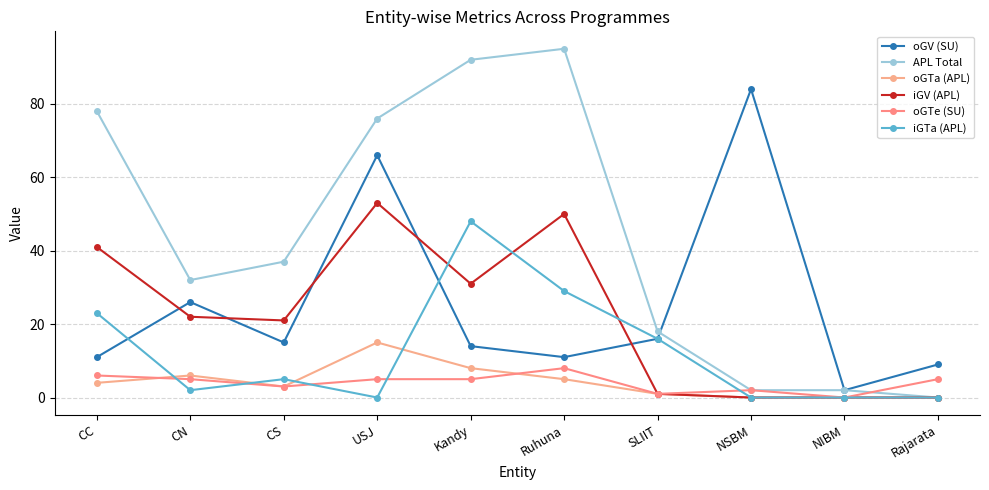

What are all the series names shown in the legend?

oGV (SU), APL Total, oGTa (APL), iGV (APL), oGTe (SU), iGTa (APL)